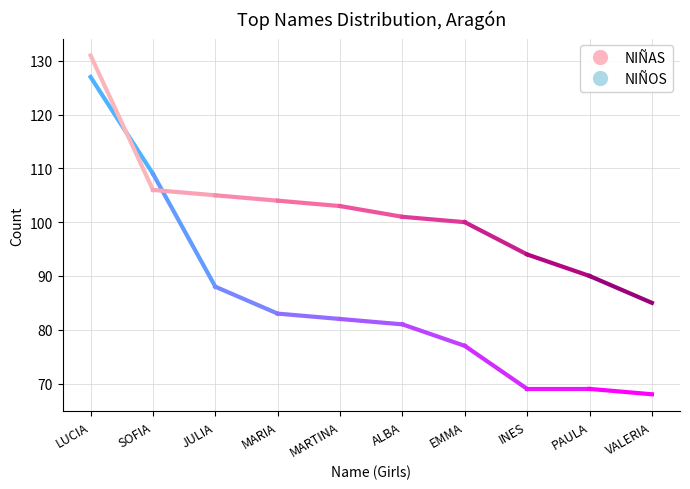

Read the NIÑOS value at LUCIA, to the nearest 5.

130